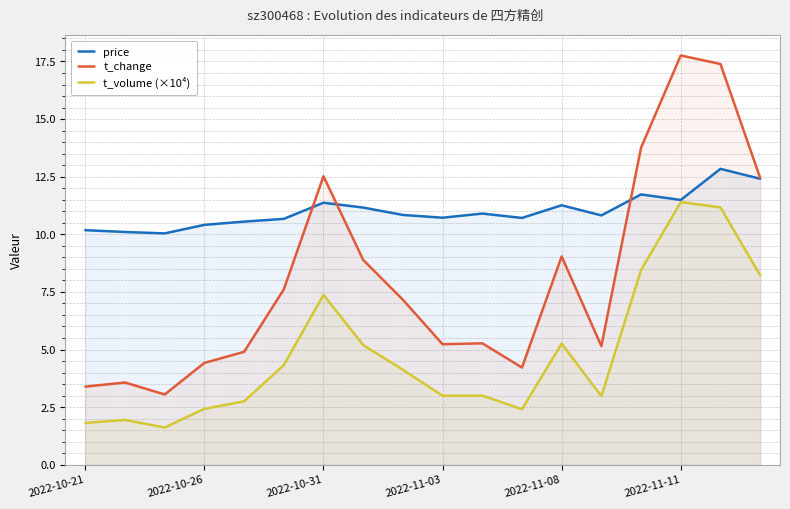

Is the value of t_volume (×10⁴) at 2022-10-31 greater than the value of price at 2022-10-31?

No